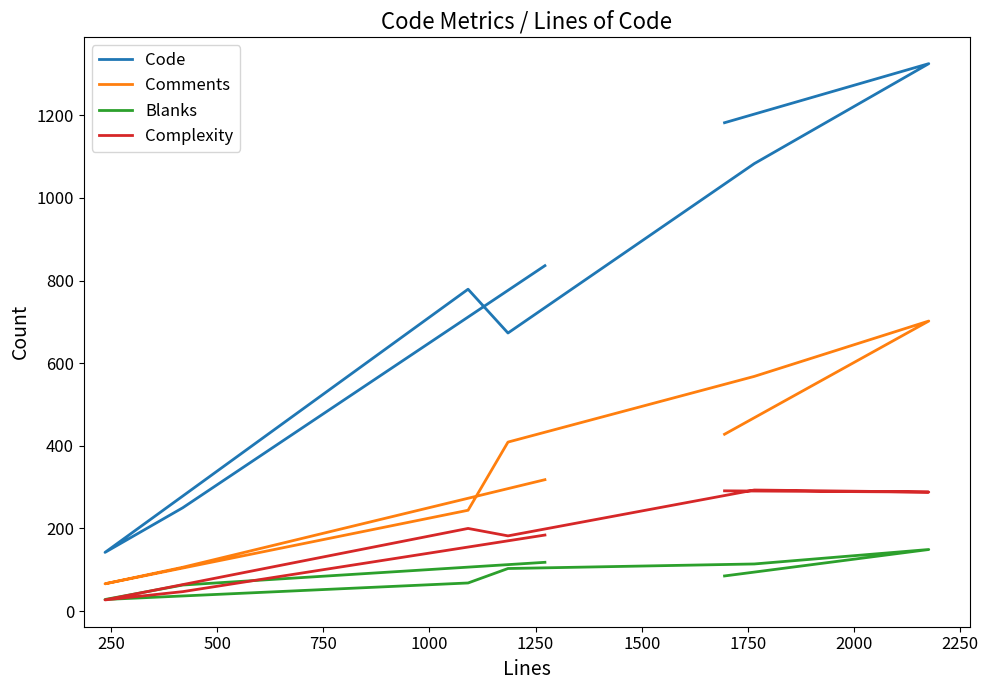

What is the difference between the maximum and second lowest values in the Comments series?

596